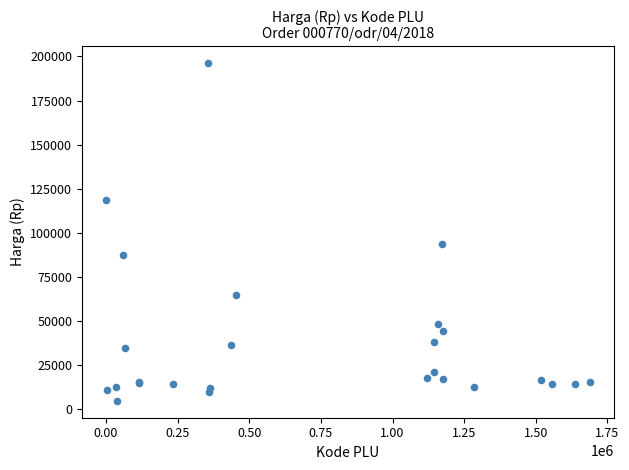

What Y value in the scatter plot is closest to 100425?

93500